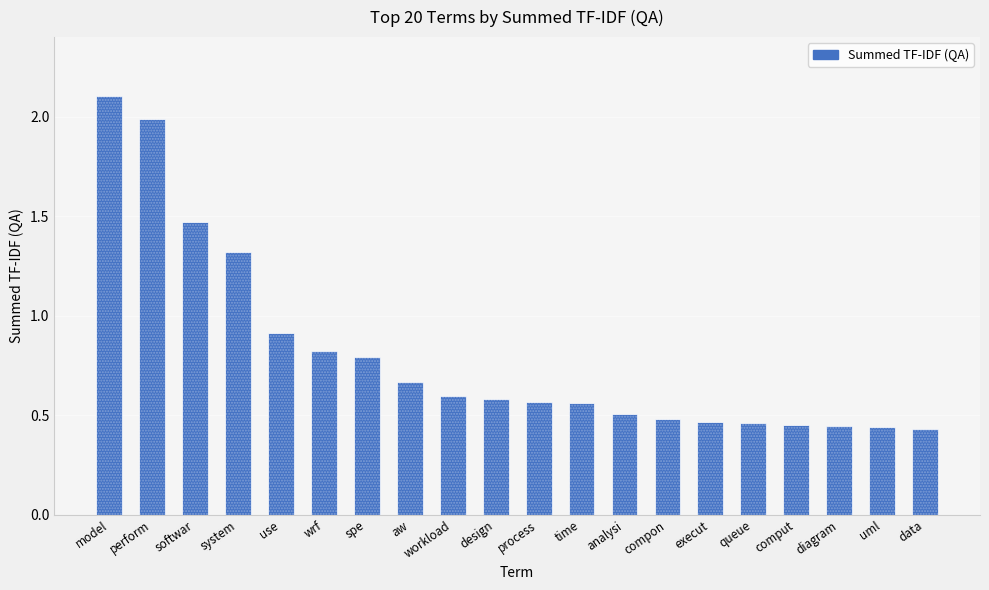

At which label is the value closest to 1?

use